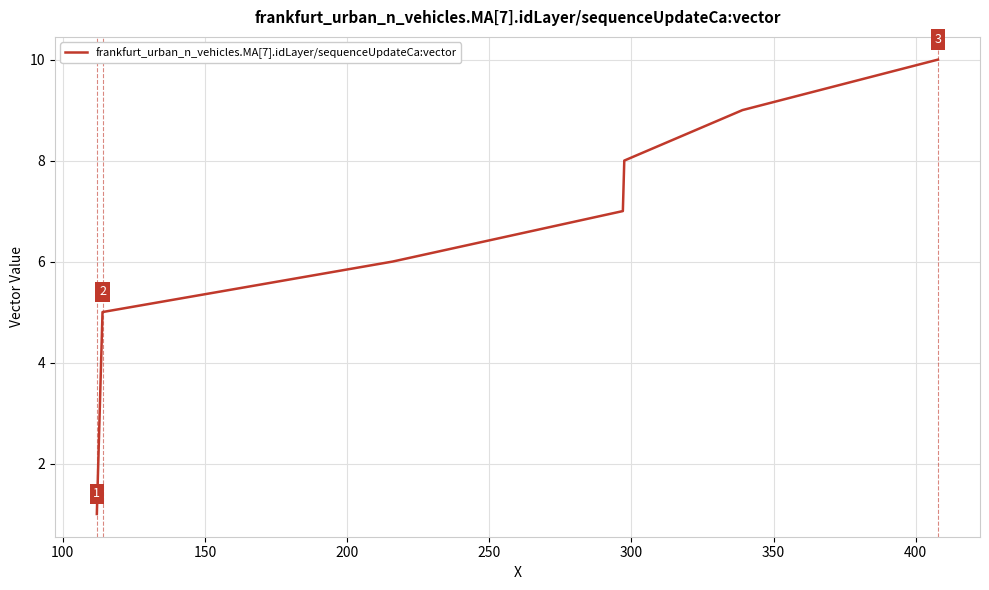

What is the difference between the maximum and minimum values?

9